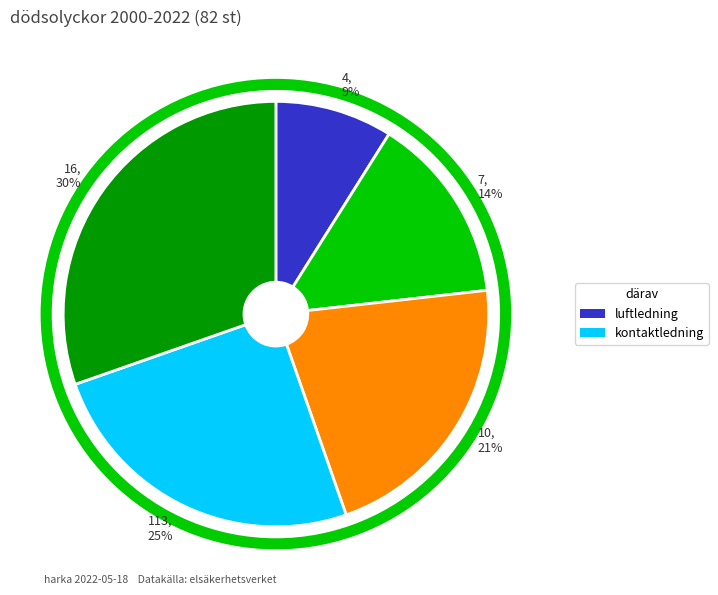

Combined, do 113 and 16 account for over 50%?

Yes